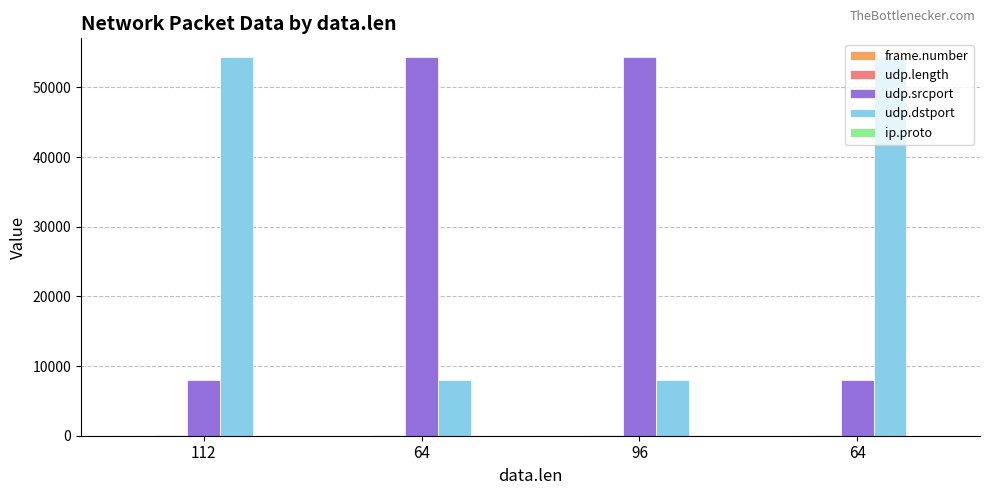

How many series are shown in this chart?

5